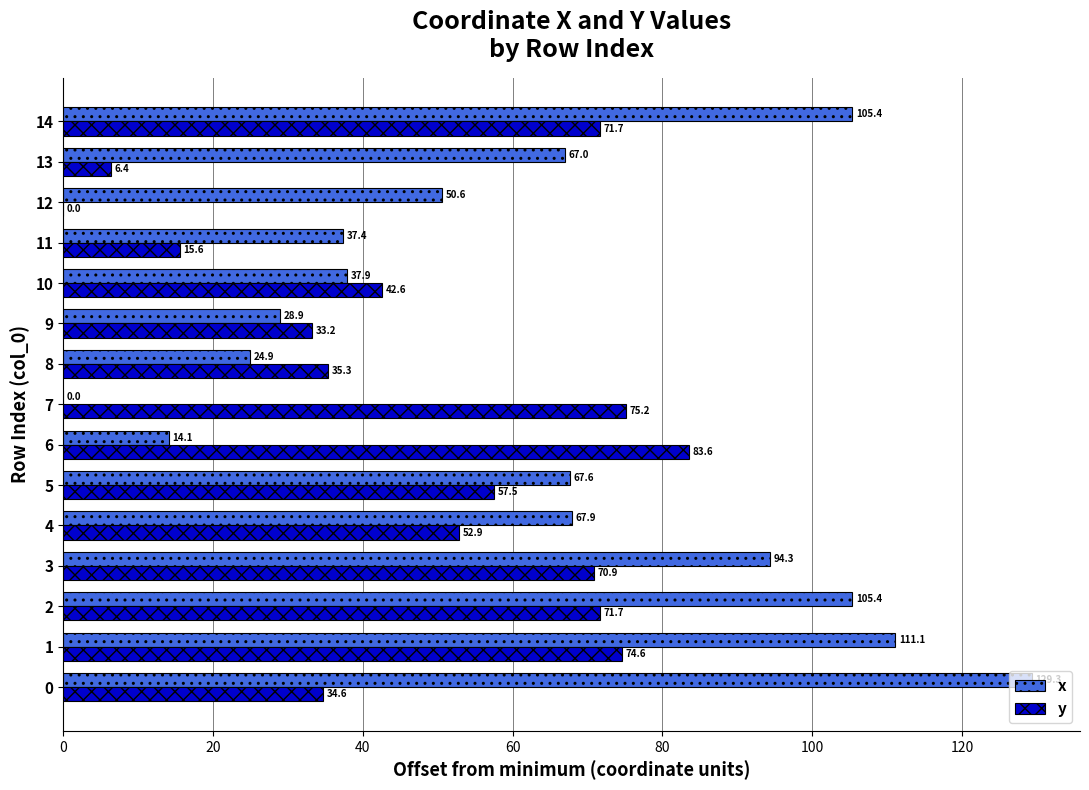

Which series changed the most between 3 and 14?

x